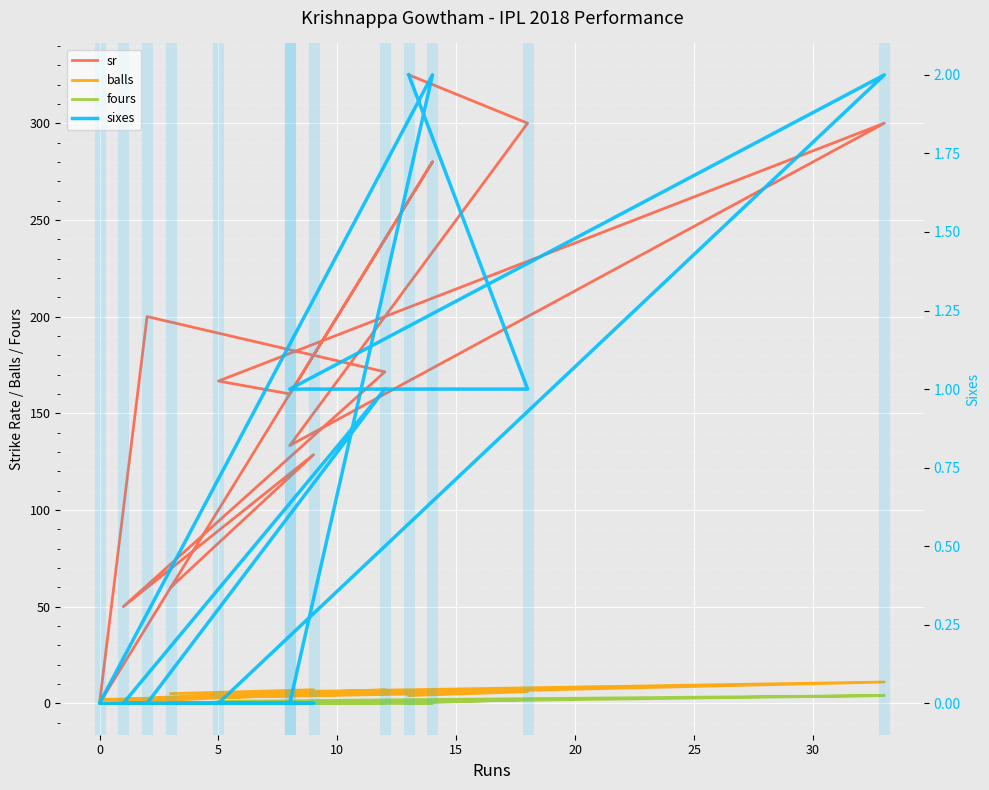

How many data points in fours are above 0?

5